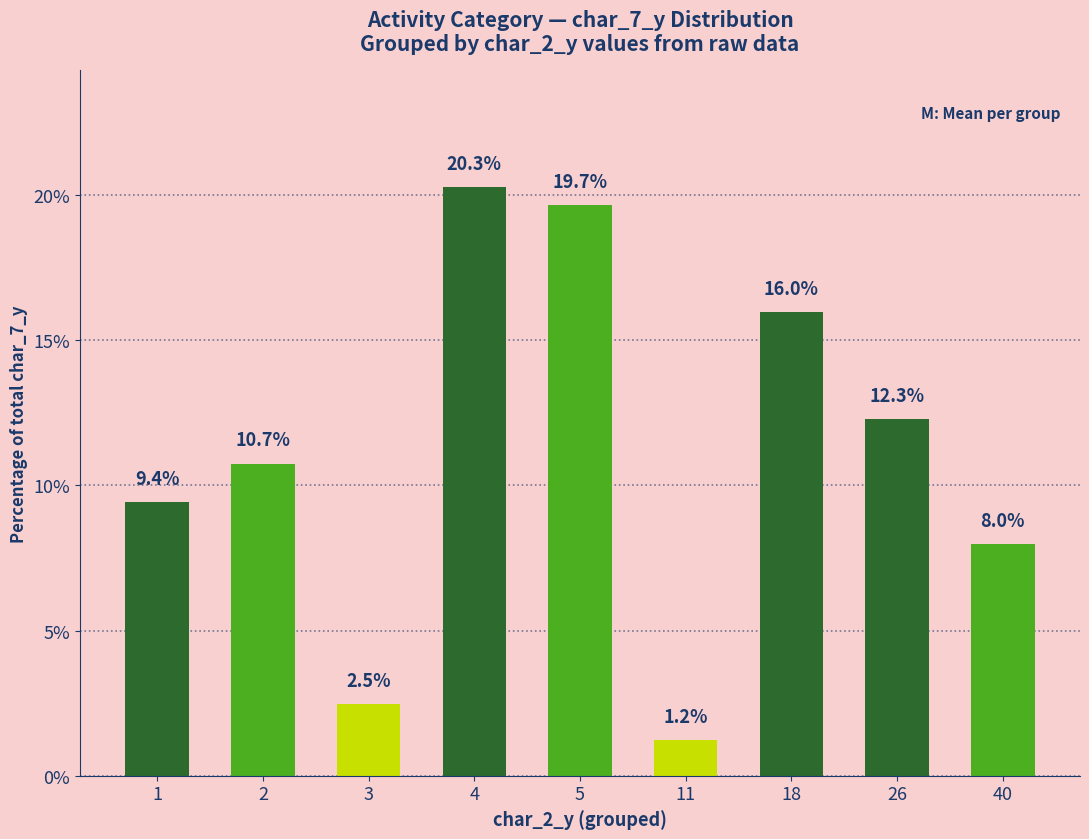

The chart shows a value of 19.7 at 5. True or false?

True